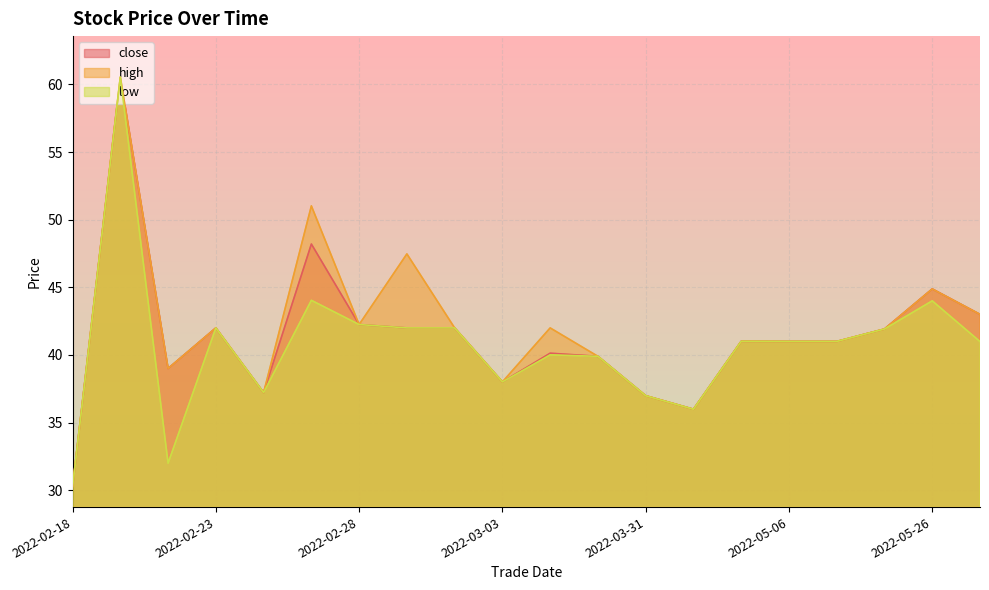

True or false: close and low intersect in this chart.

False